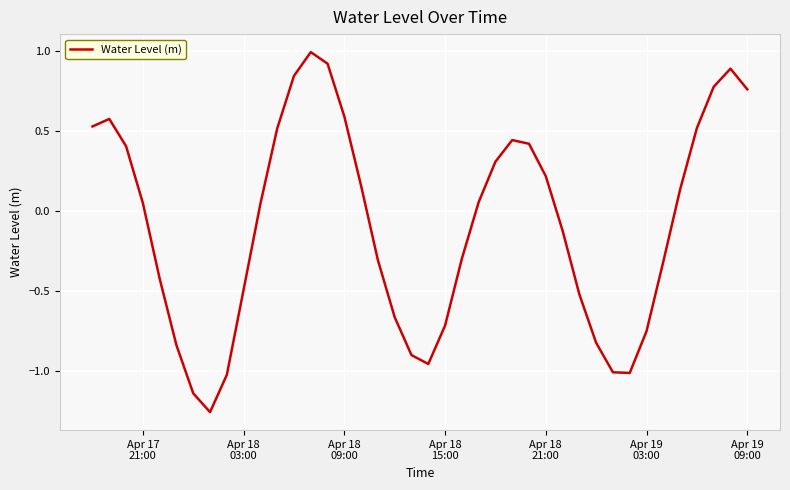

What is the sum of all values?

-3.5